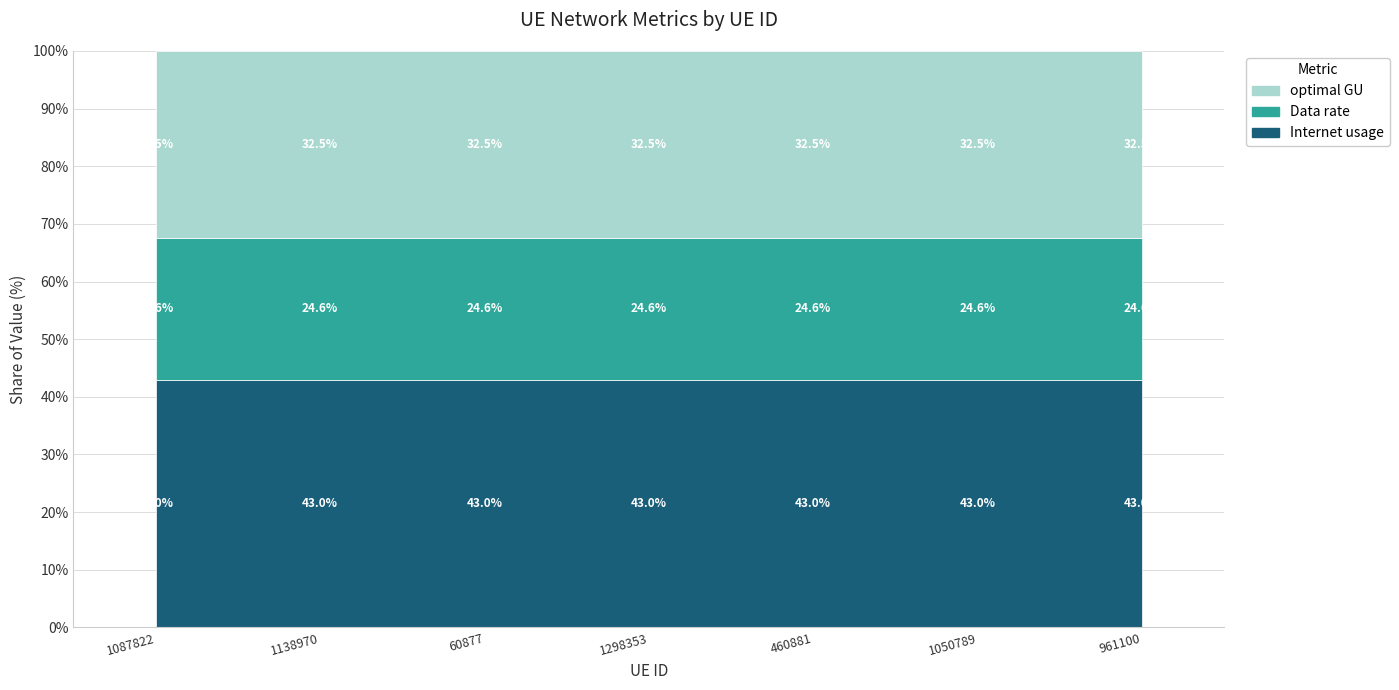

Which category has the lowest value in the Data rate series?

1087822